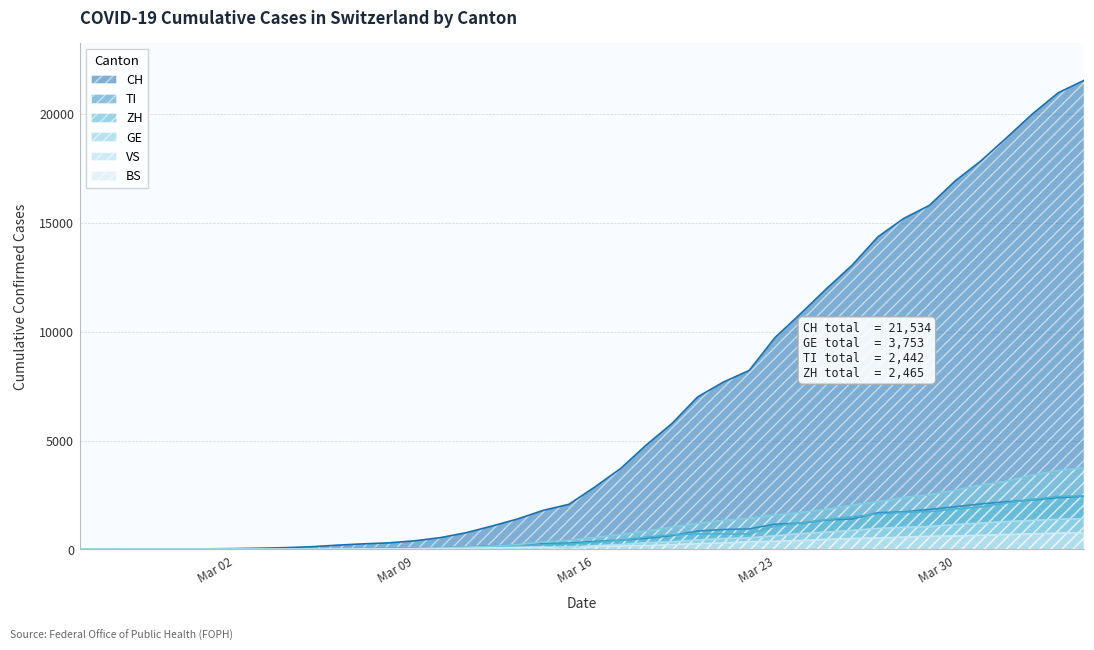

What is the maximum value shown in the chart?

21534